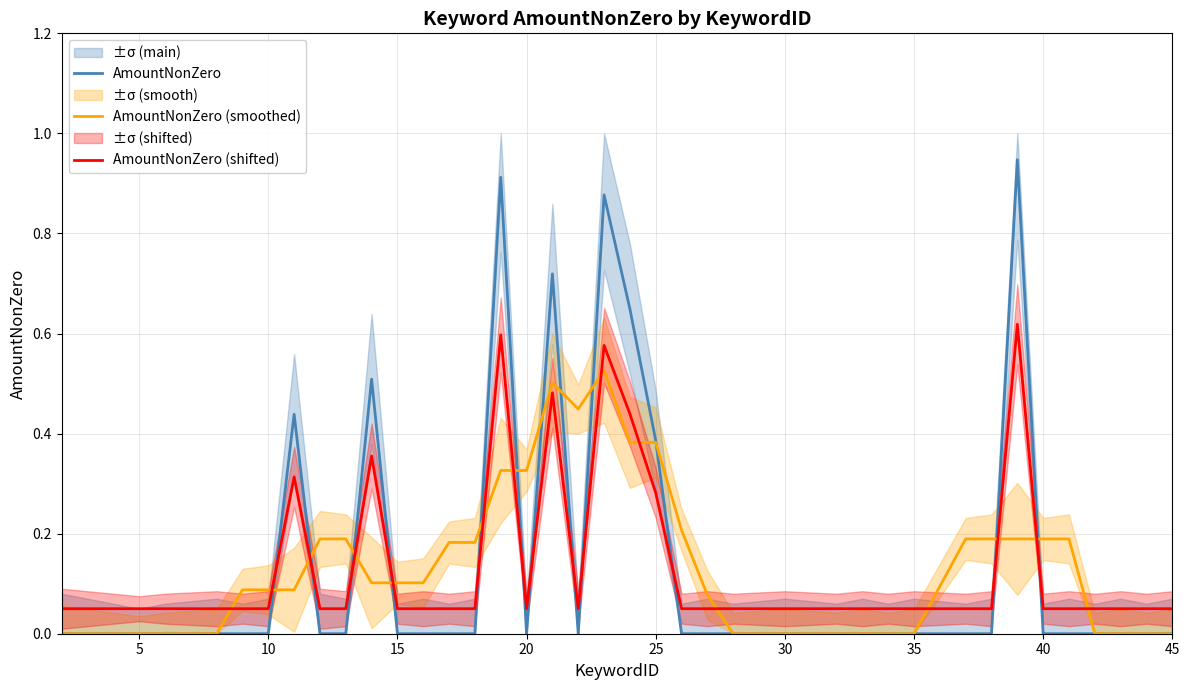

What are all the series names shown in the legend?

AmountNonZero, AmountNonZero (smoothed), AmountNonZero (shifted)